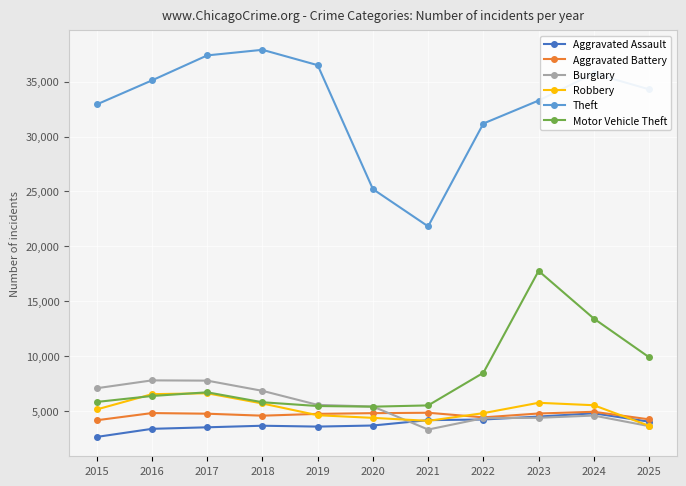

The value of Aggravated Battery at 2022 is 2138. True or false?

False